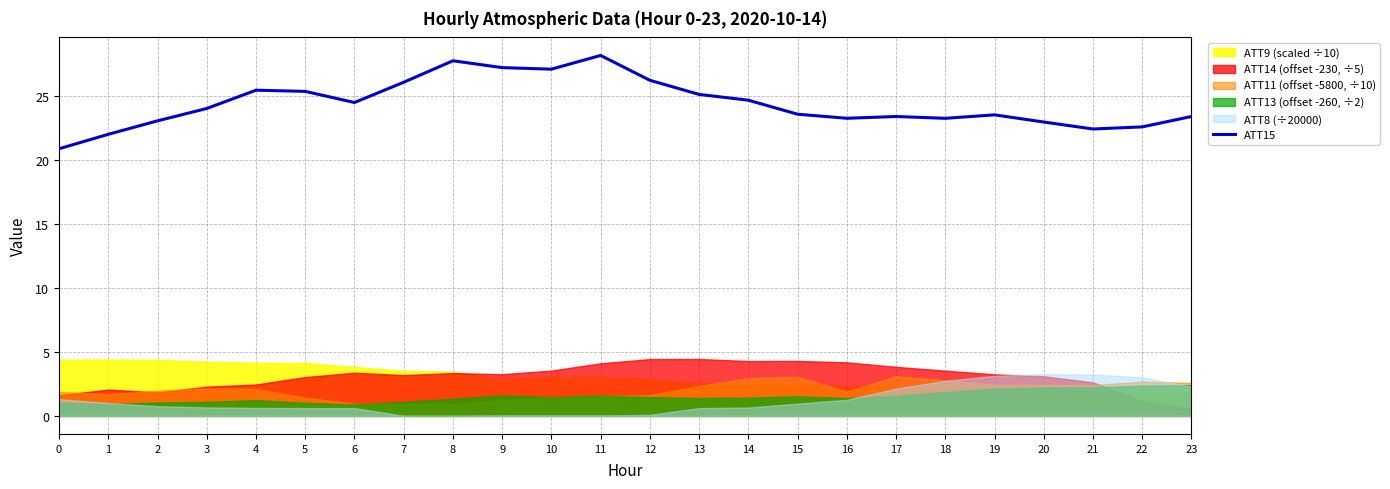

What is the maximum value for ATT15?

28.2